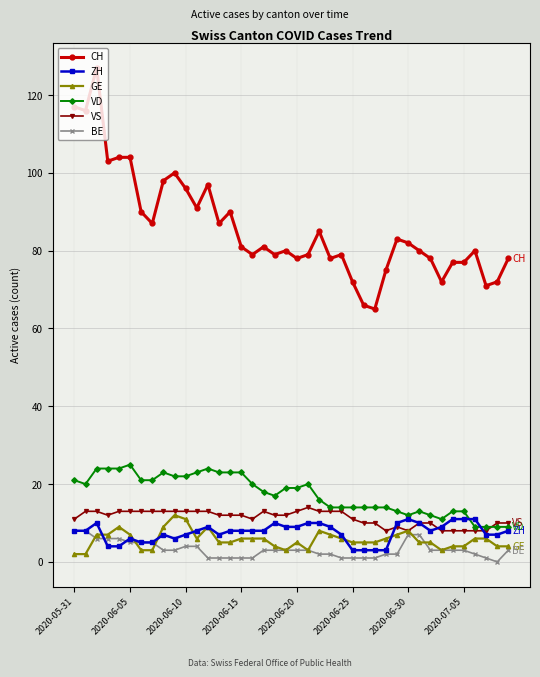

True or false: BE and CH cross at least once.

False